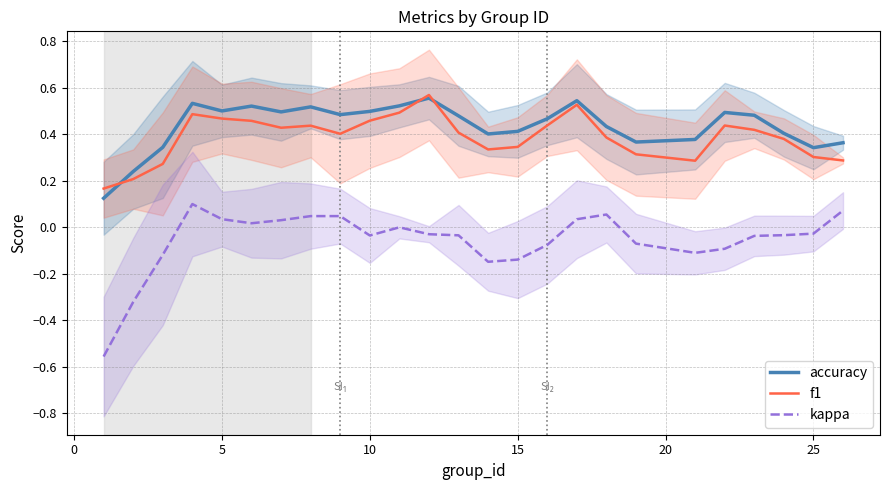

True or false: accuracy and kappa cross at least once.

False